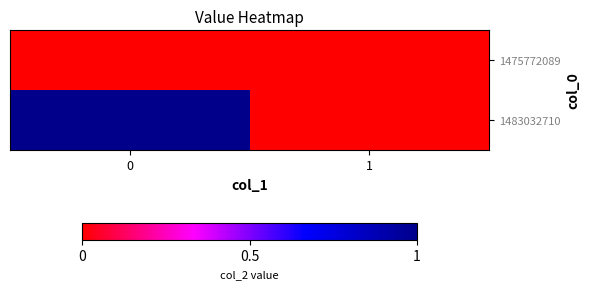

Rank the series by their maximum value, from lowest to highest.

1475772089, 1483032710